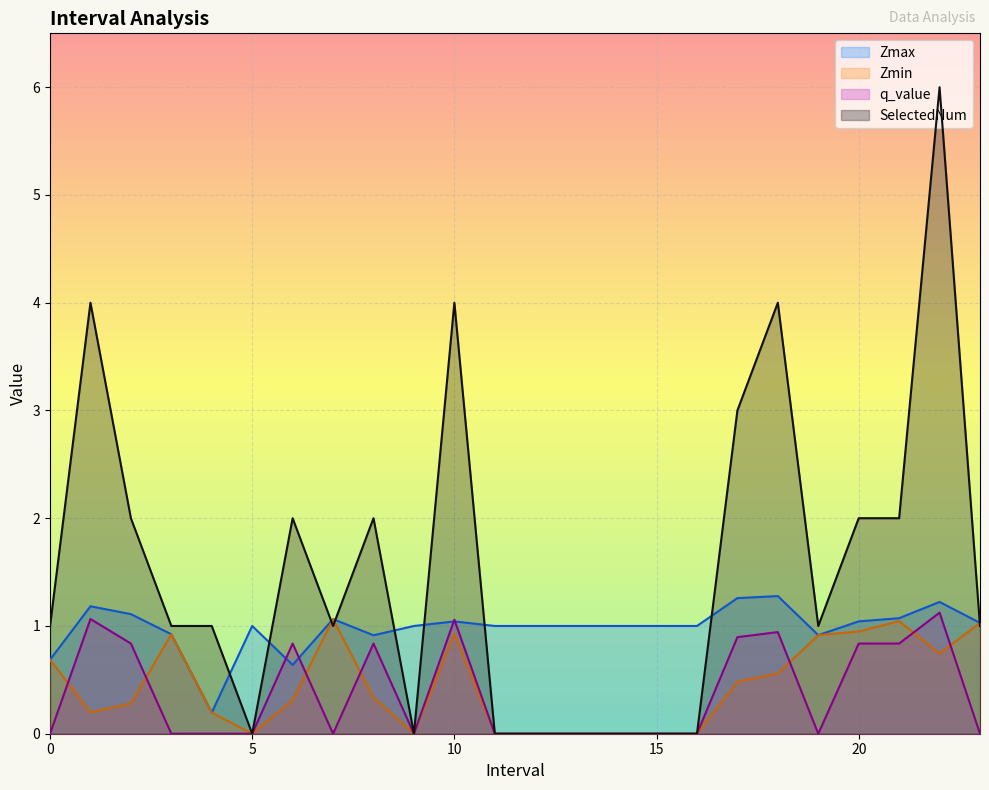

What is the value of the Zmin point at the 22nd from the left?

1.0